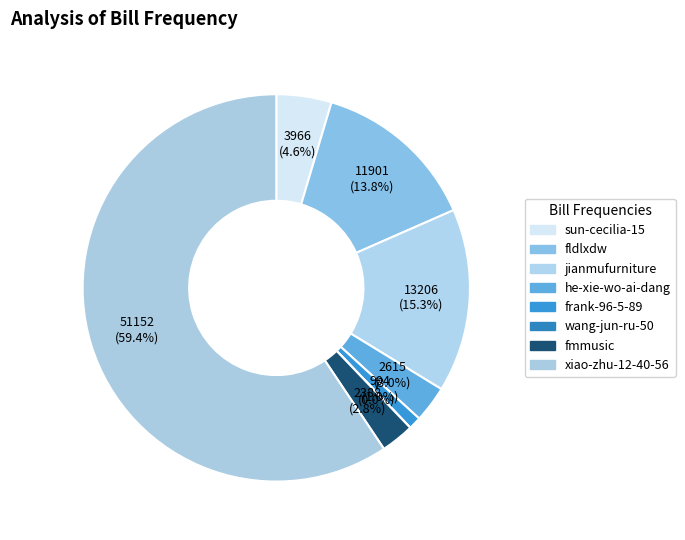

To the nearest percent, what percentage of the pie is fldlxdw?

14%